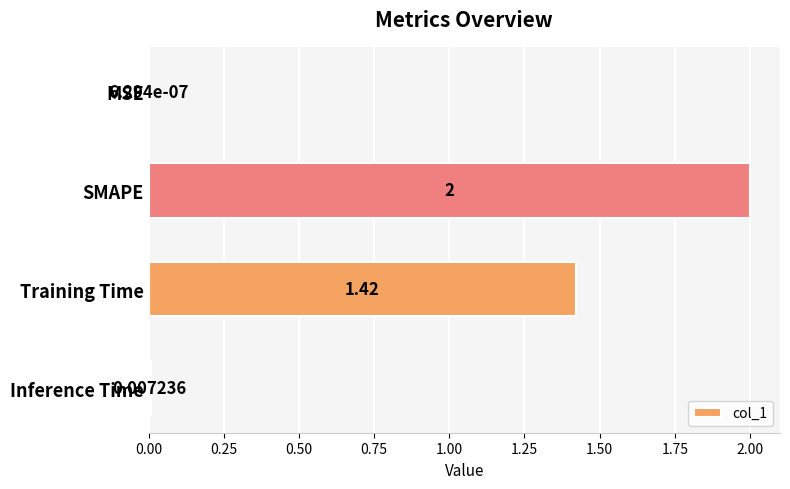

What is the change in value from MSE to SMAPE?

+2.0